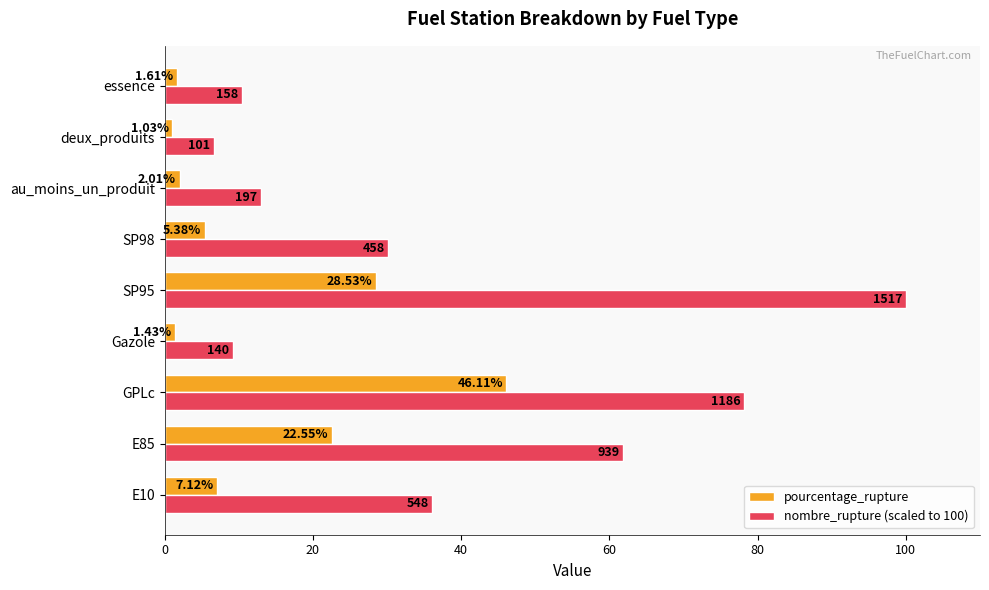

What is the difference between the second highest and minimum values in the pourcentage_rupture series?

27.5